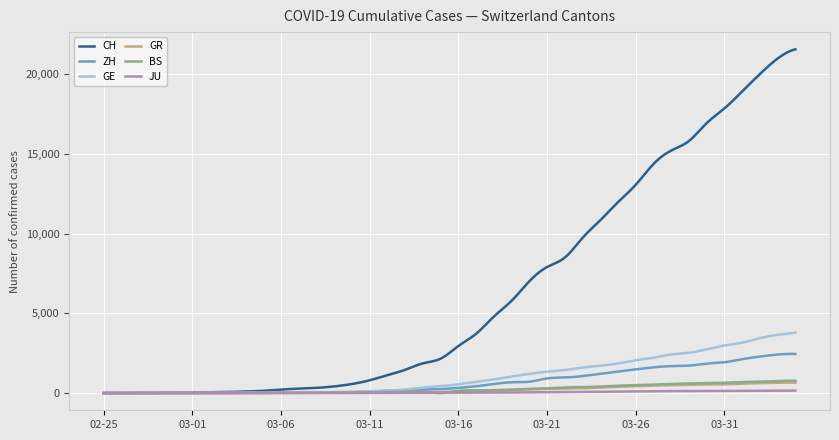

Which series has the largest range (max minus min)?

CH